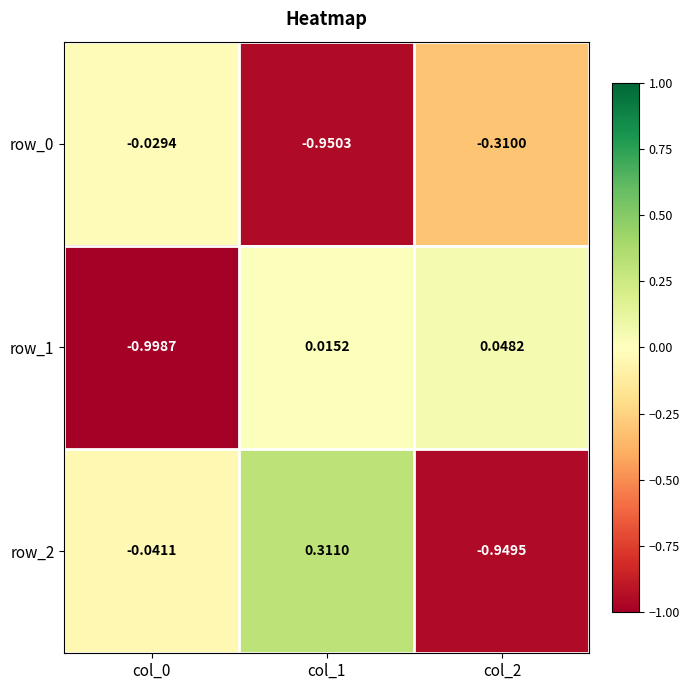

Rank the series by their average value, from highest to lowest.

row_2, row_1, row_0